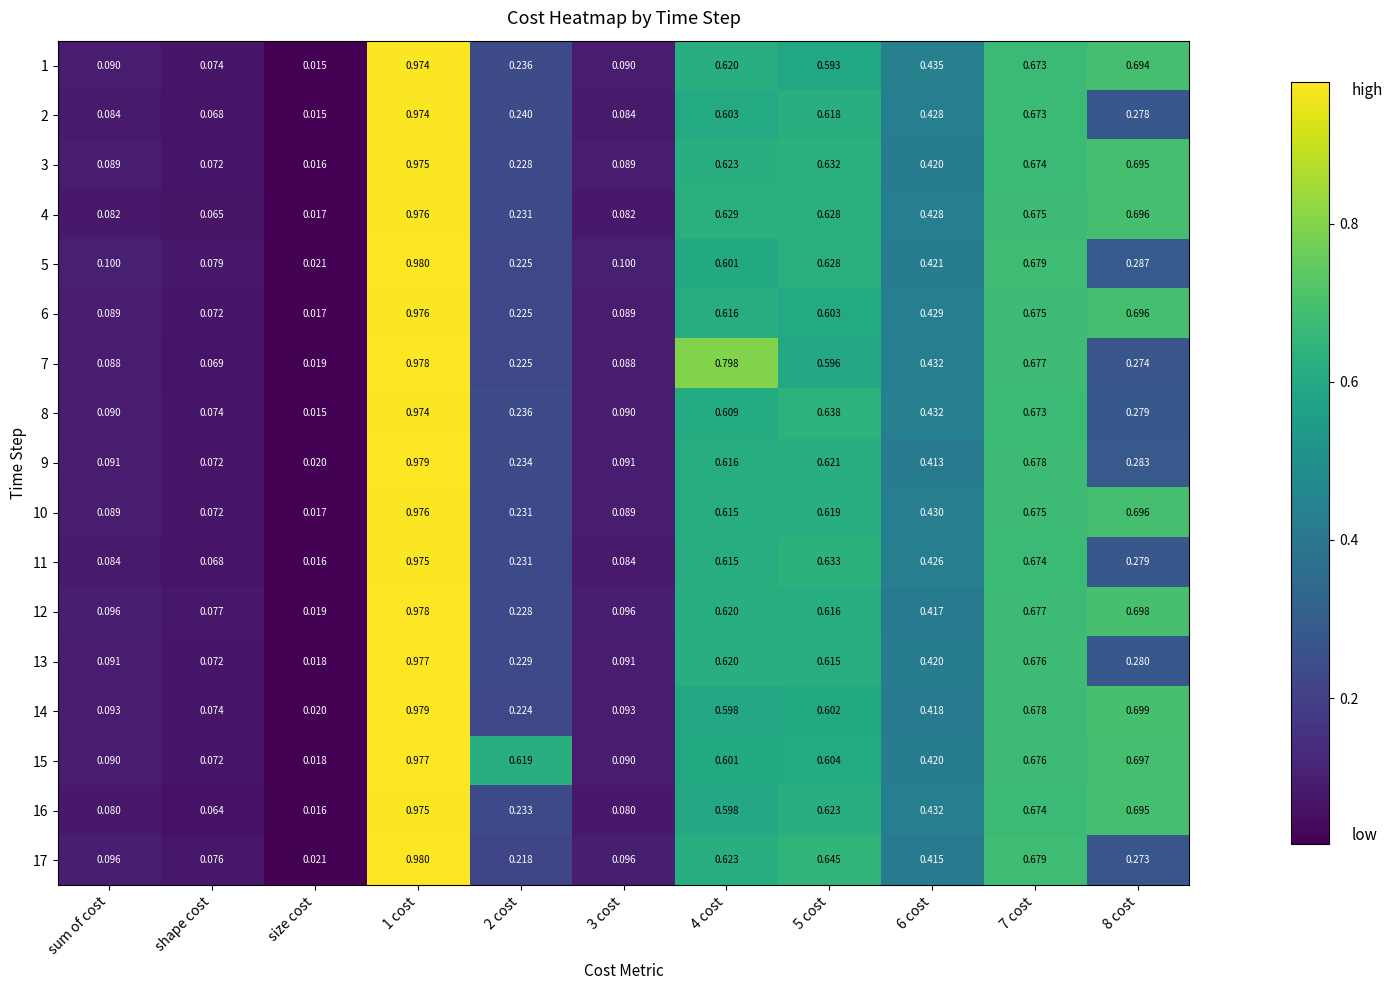

Is the value of 4 at 5 cost greater than the value of 3 at 6 cost?

Yes